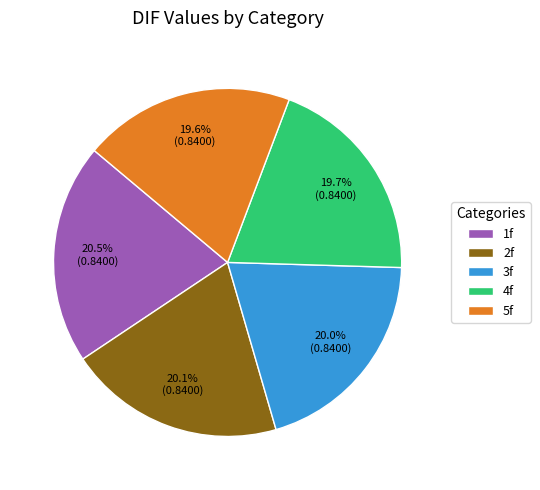

How many segments does this pie chart have?

5